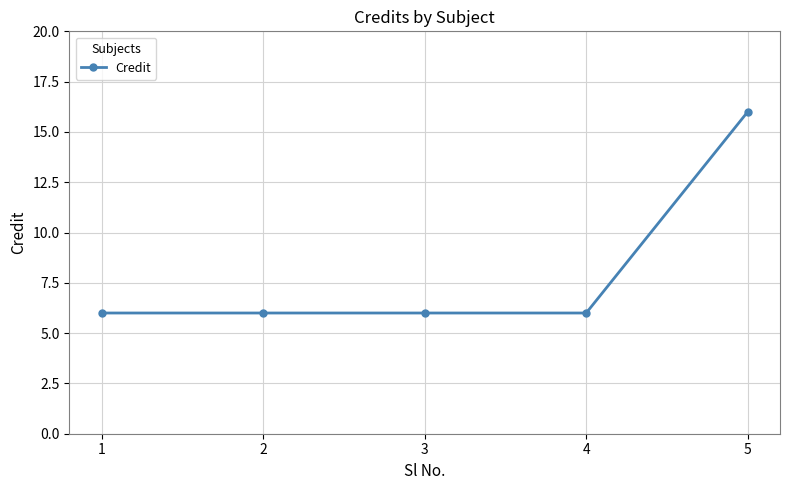

Reading right to left, what are all the values shown in this chart?

5=16	4=6	3=6	2=6	1=6